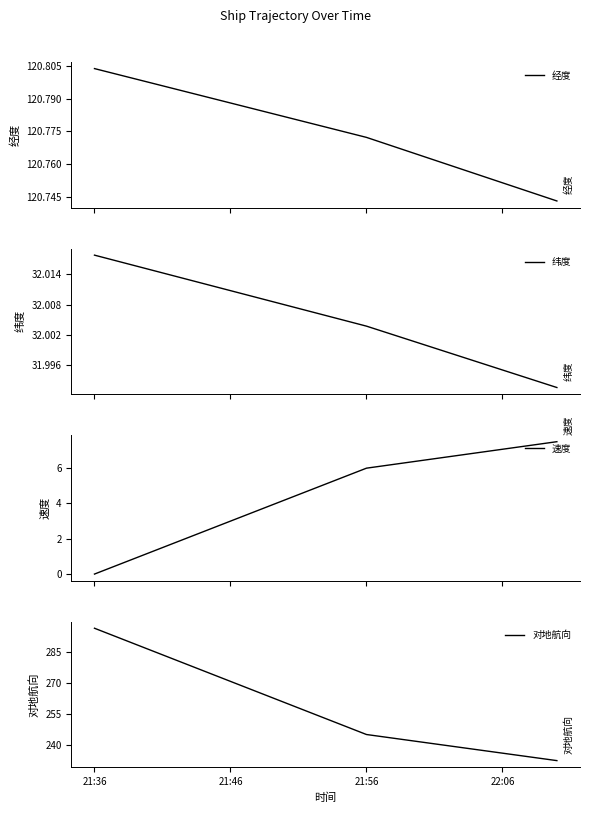

Which series has the largest total across all categories?

对地航向